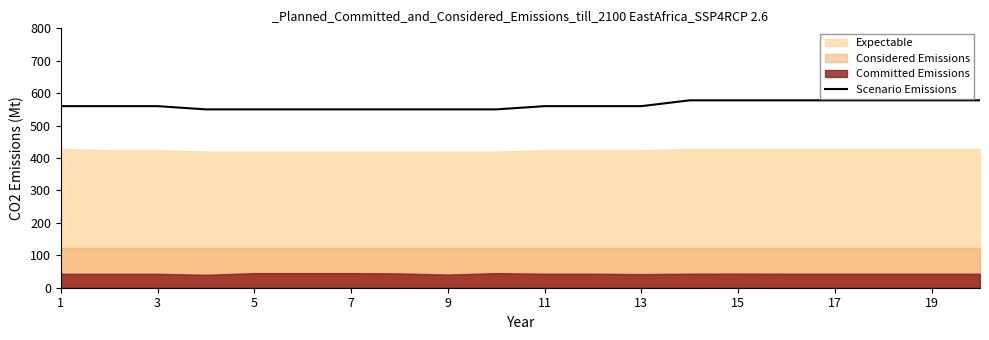

The value of Scenario Emissions at 15 is 134. True or false?

False